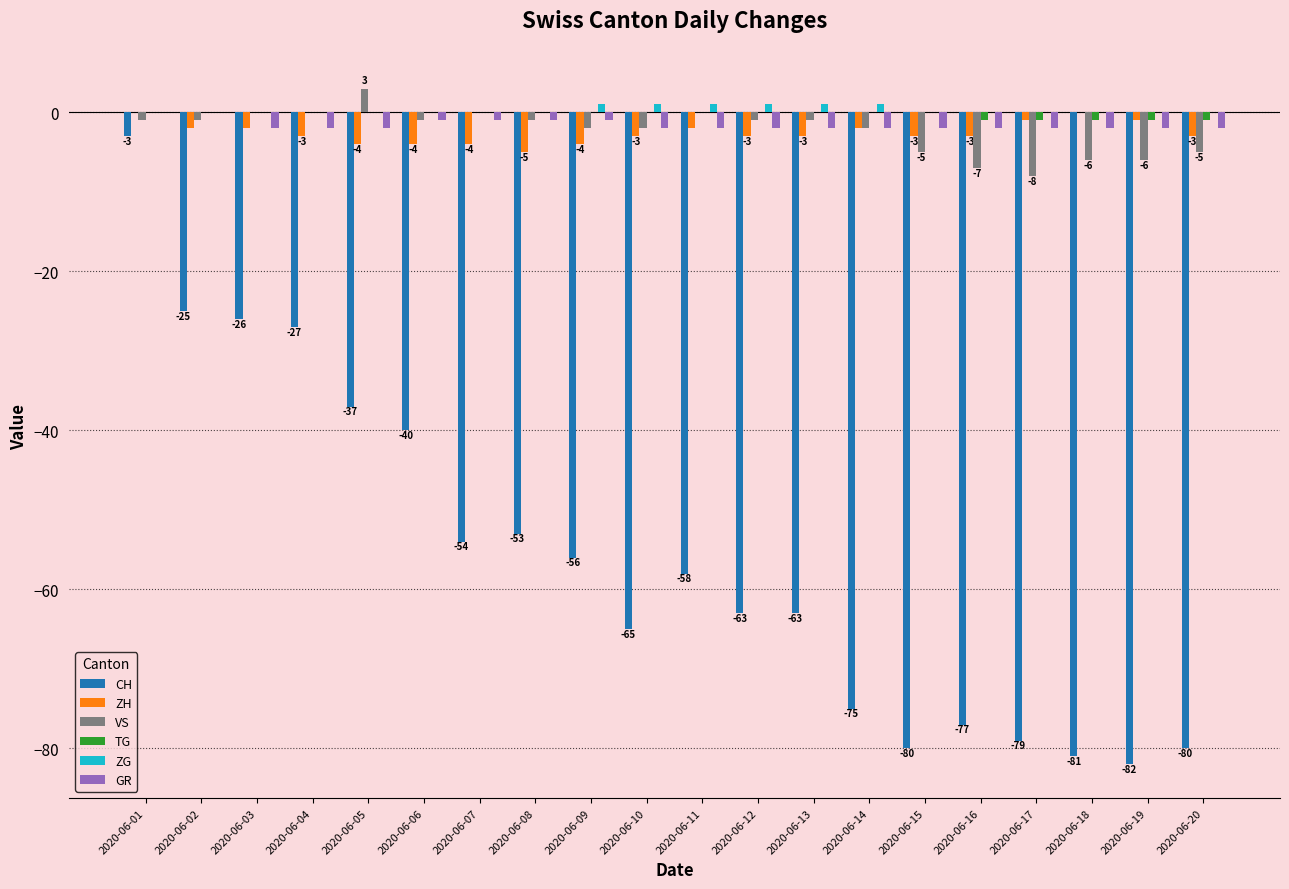

Reading left to right, transcribe all the data shown in this chart.

CH: -3	-25	-26	-27	-37	-40	-54	-53	-56	-65	-58	-63	-63	-75	-80	-77	-79	-81	-82	-80
ZH: 0	-2	-2	-3	-4	-4	-4	-5	-4	-3	-2	-3	-3	-2	-3	-3	-1	0	-1	-3
VS: -1	-1	0	0	3	-1	0	-1	-2	-2	0	-1	-1	-2	-5	-7	-8	-6	-6	-5
TG: 0	0	0	0	0	0	0	0	0	0	0	0	0	0	0	-1	-1	-1	-1	-1
ZG: 0	0	0	0	0	0	0	0	1	1	1	1	1	1	0	0	0	0	0	0
GR: 0	0	-2	-2	-2	-1	-1	-1	-1	-2	-2	-2	-2	-2	-2	-2	-2	-2	-2	-2